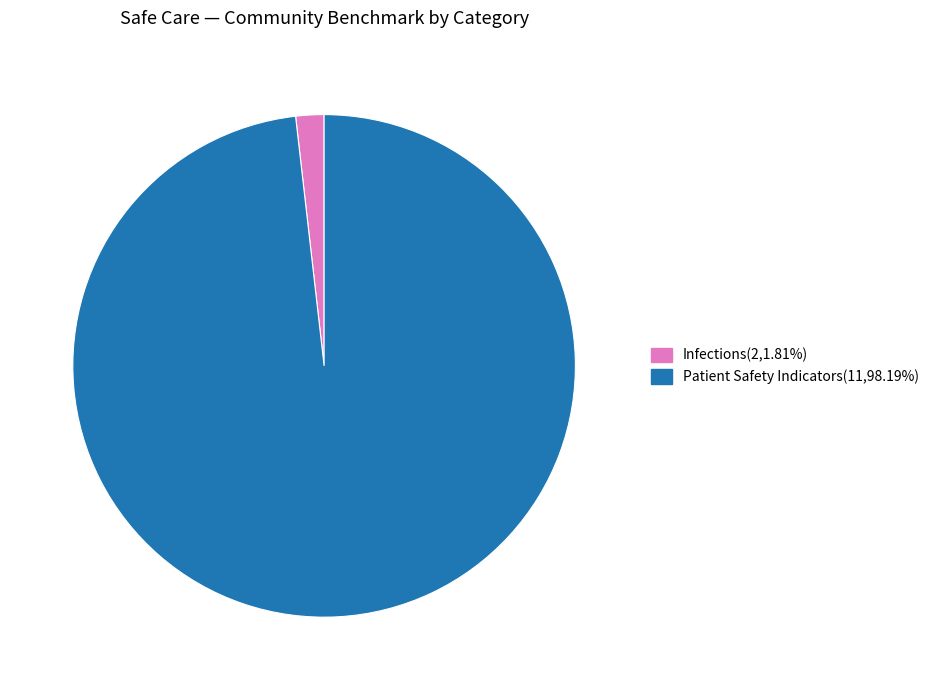

Does any single category account for the majority?

Yes